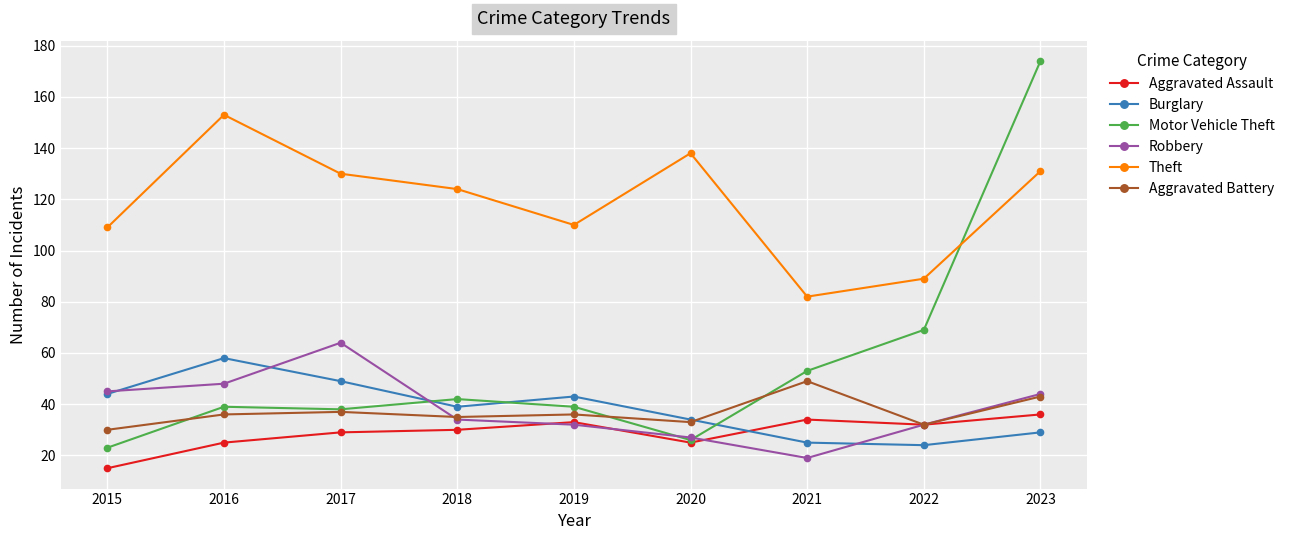

What is the lowest value of the Aggravated Assault series?

15